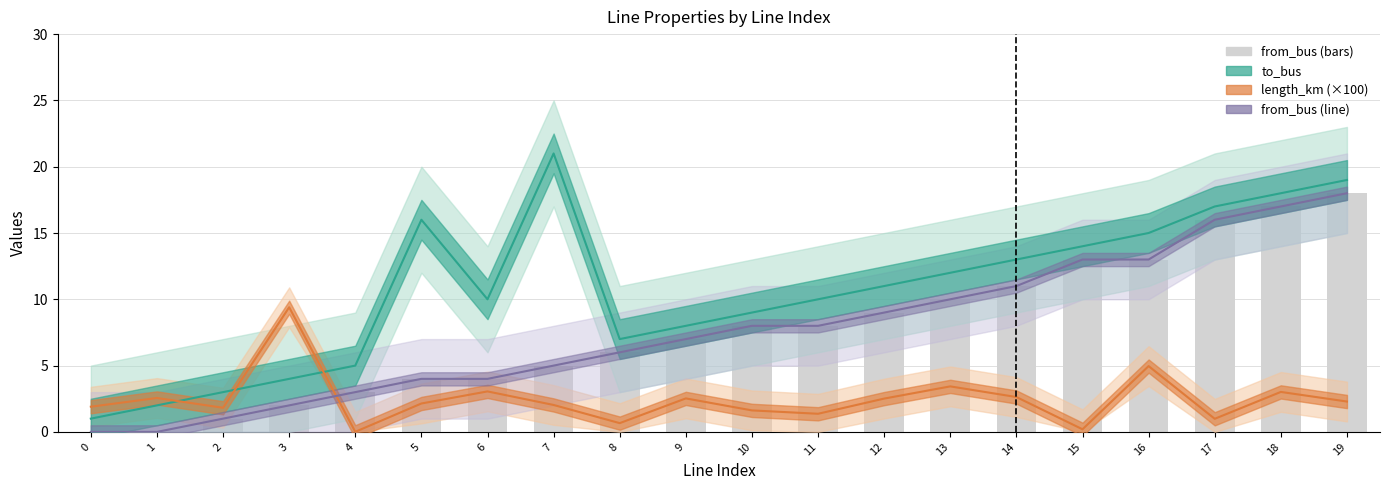

How many values in the from_bus series exceed 8?

8